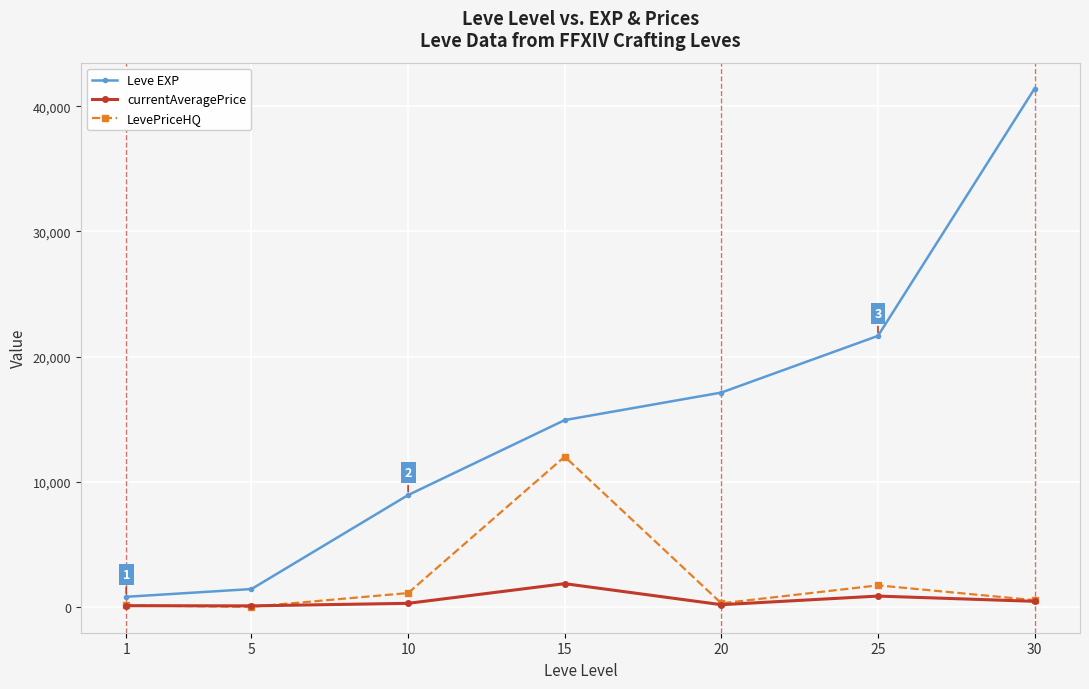

What are all the series names shown in the legend?

Leve EXP, currentAveragePrice, LevePriceHQ